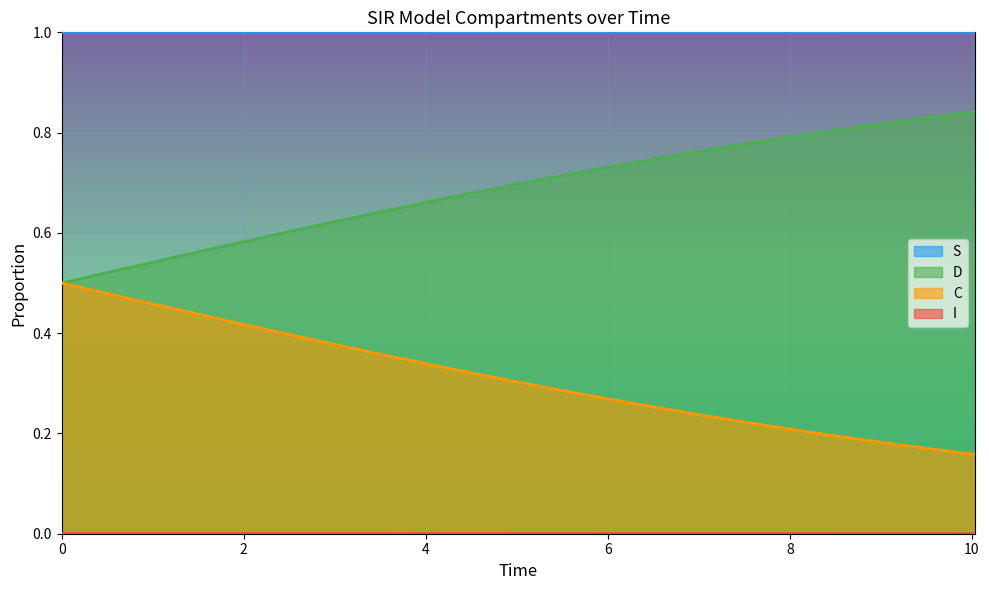

True or false: D and S cross at least once.

False